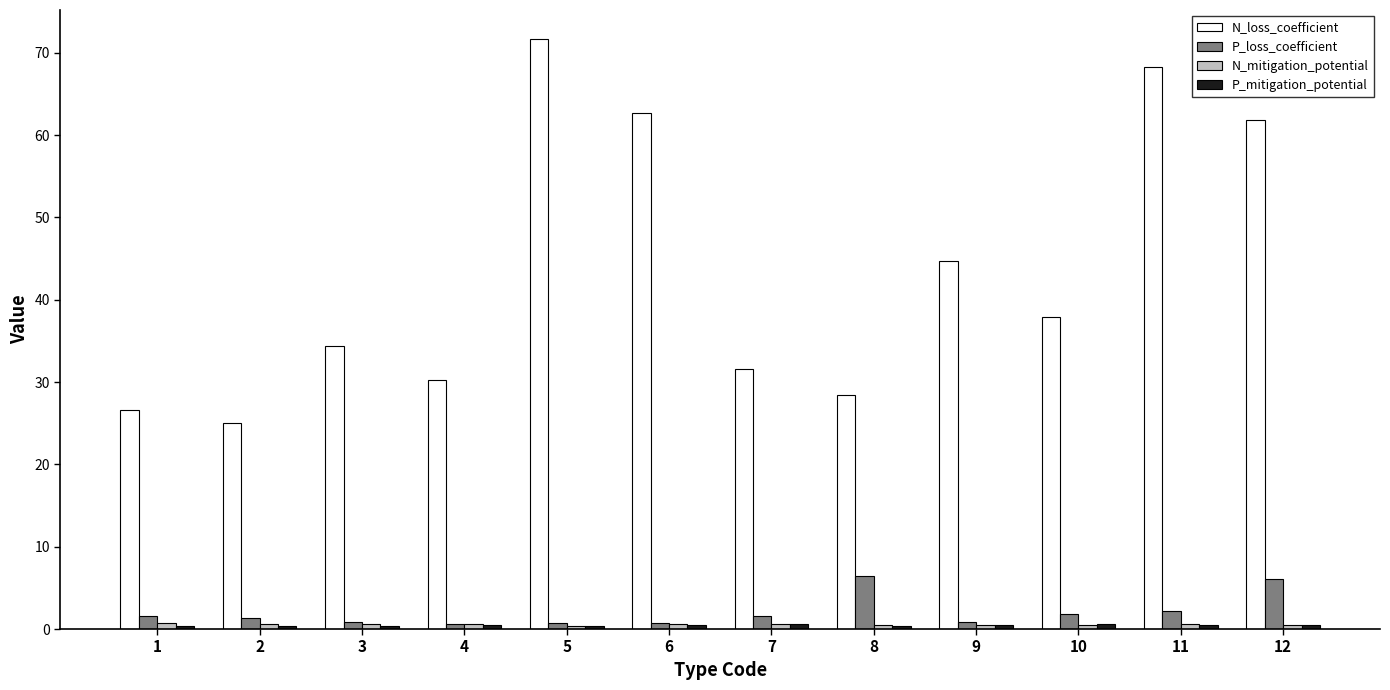

What is the smallest value displayed?

0.4